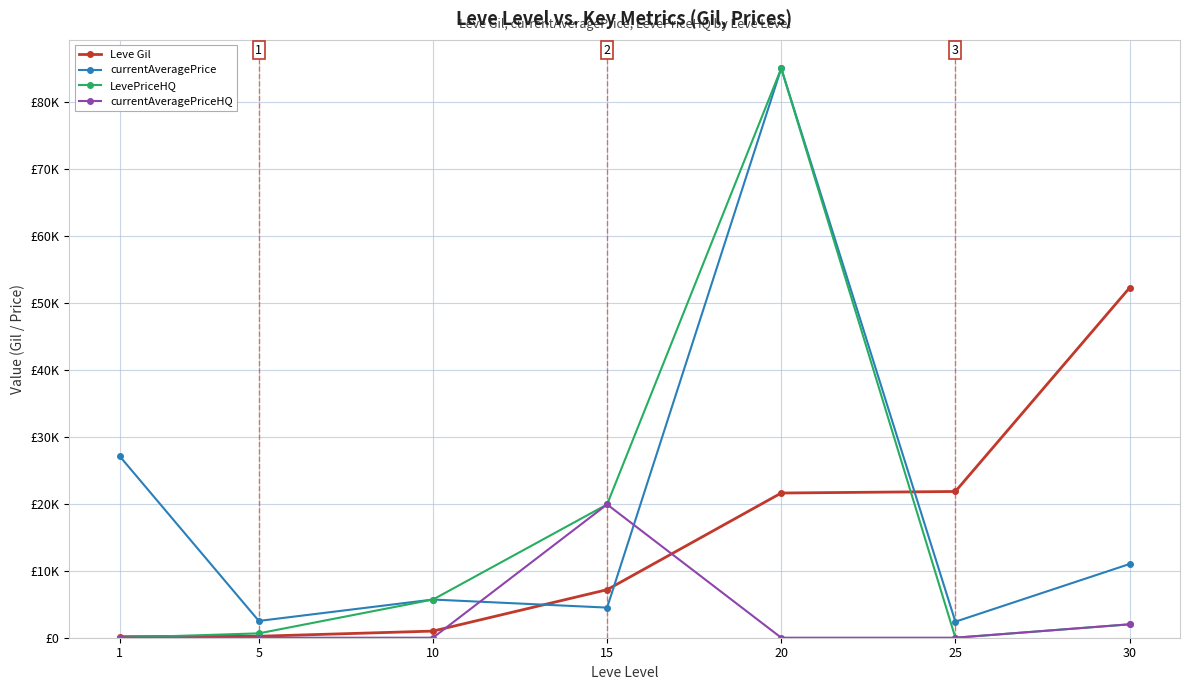

What are all the series names shown in the legend?

Leve Gil, currentAveragePrice, LevePriceHQ, currentAveragePriceHQ